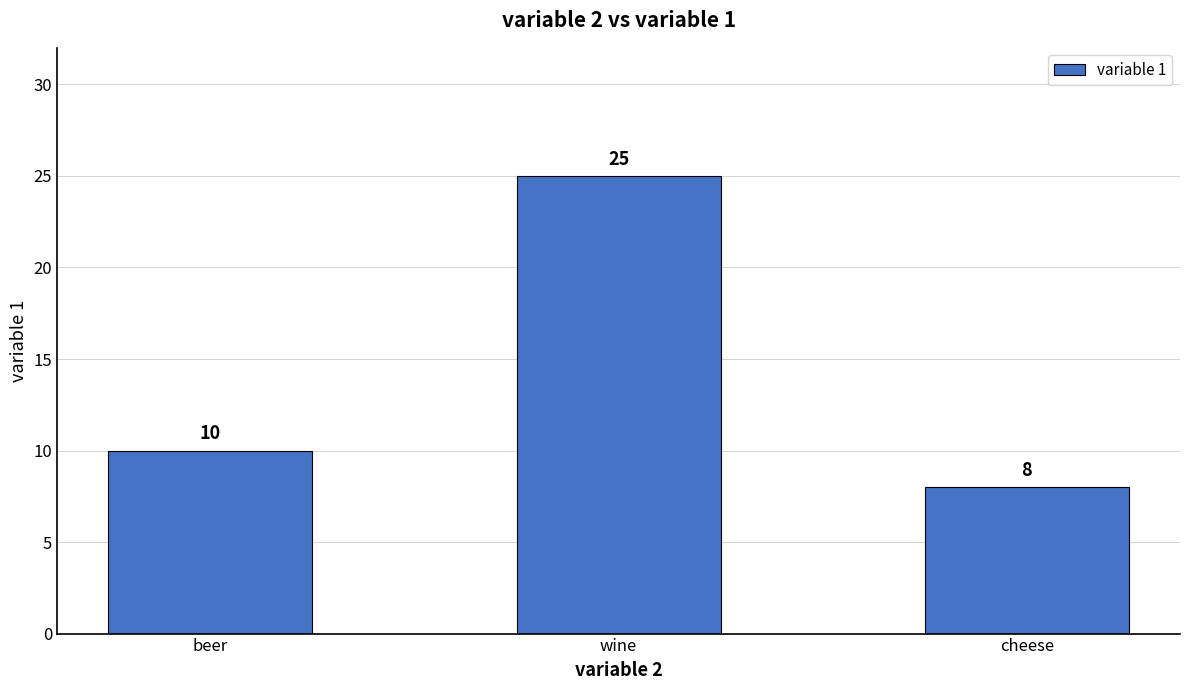

Rank the categories by value from lowest to highest.

cheese, beer, wine